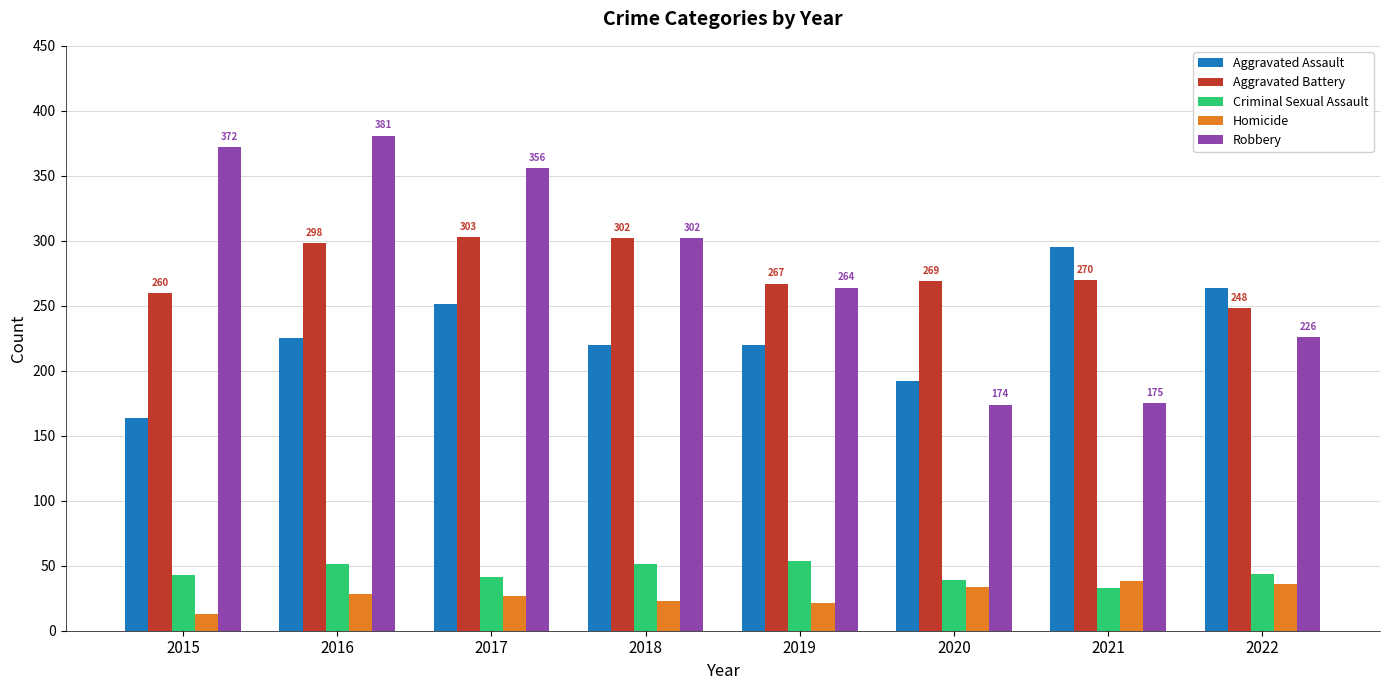

What is the average value of the Robbery series?

281